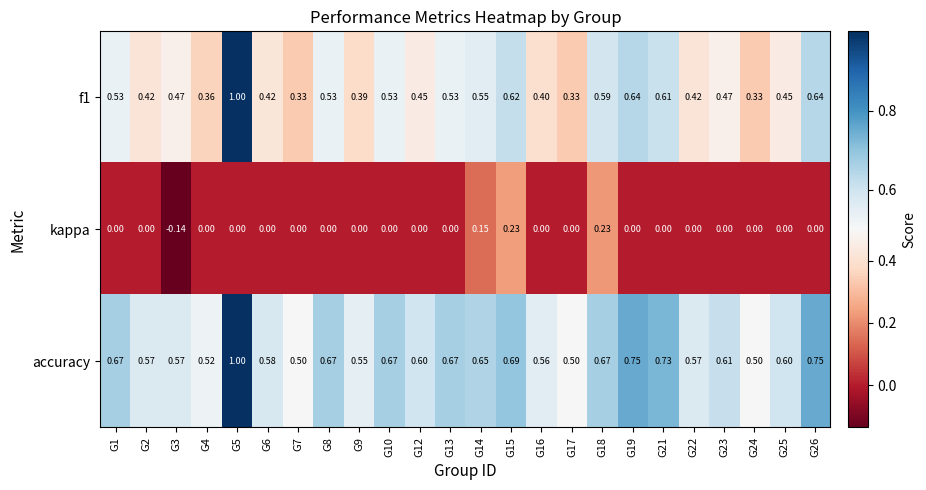

Which series has the largest total across all categories?

accuracy